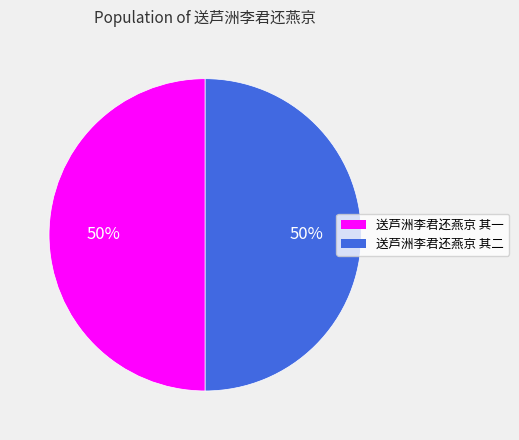

Do 送芦洲李君还燕京 其一 and 送芦洲李君还燕京 其二 together represent more than half of the pie?

Yes